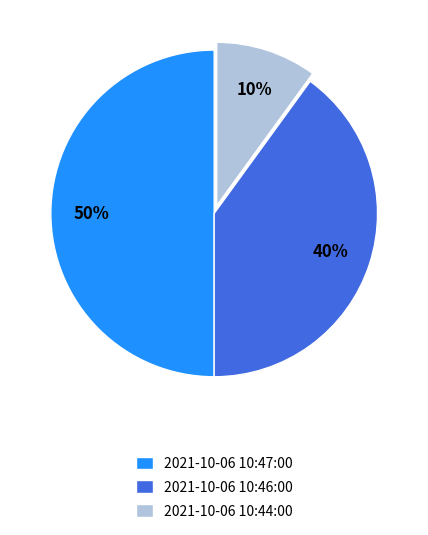

To the nearest percent, what is the difference between the 2021-10-06 10:46:00 and 2021-10-06 10:47:00 slice percentages?

10%